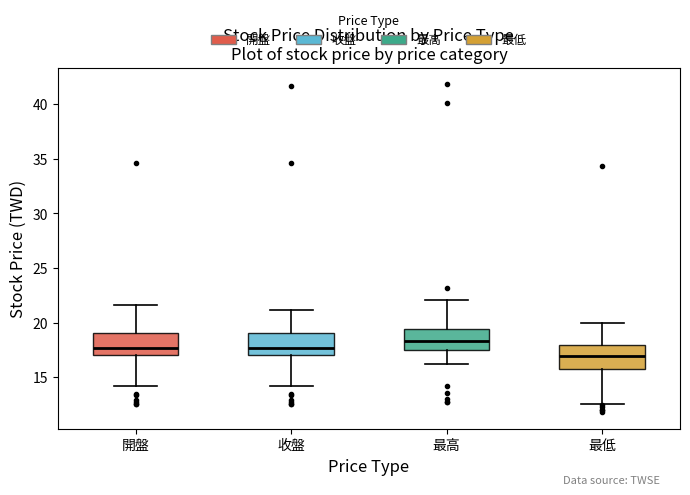

Reading left to right, read every box against the y-axis: the position of its median line, the range the box covers, and the ends of its whiskers. The values are not printed on the chart, so give them approximately, as read against the axis.

開盤: median 17.5, box 17.0 to 19.0, whiskers 14.0 to 21.5
收盤: median 17.5, box 17.0 to 19.0, whiskers 14.0 to 21.0
最高: median 18.5, box 17.5 to 19.5, whiskers 16.5 to 22.0
最低: median 17.0, box 16.0 to 18.0, whiskers 12.5 to 20.0